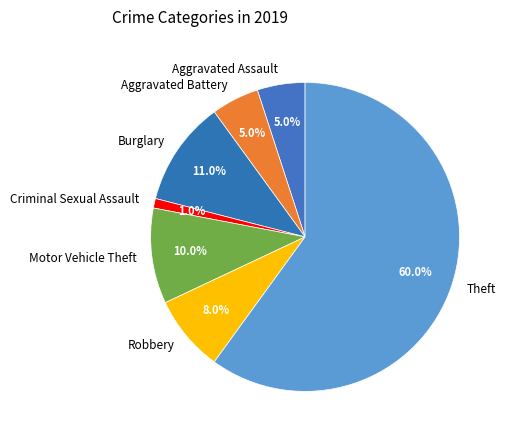

To the nearest percent, what is the combined percentage of Theft and Motor Vehicle Theft?

70%